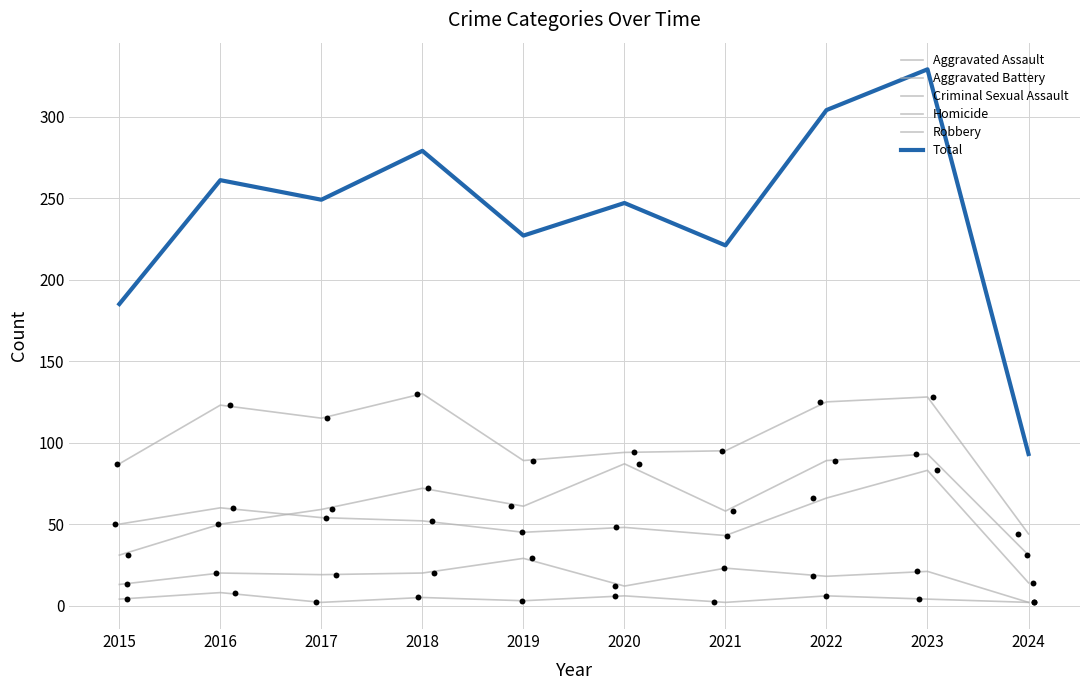

At which category is the sum across all series the highest?

2023